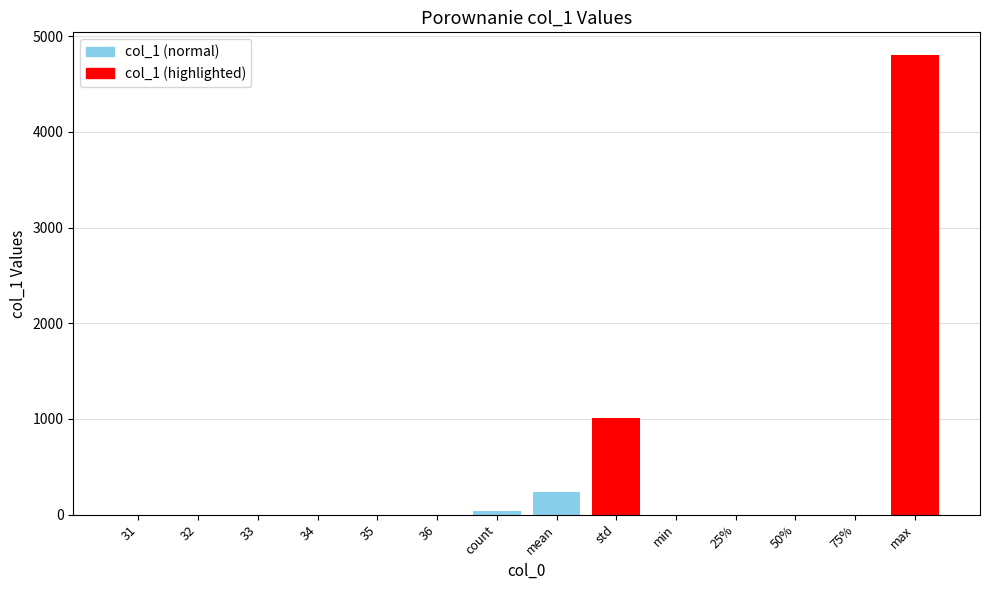

What is the change in value from 36 to std?

+1013.1